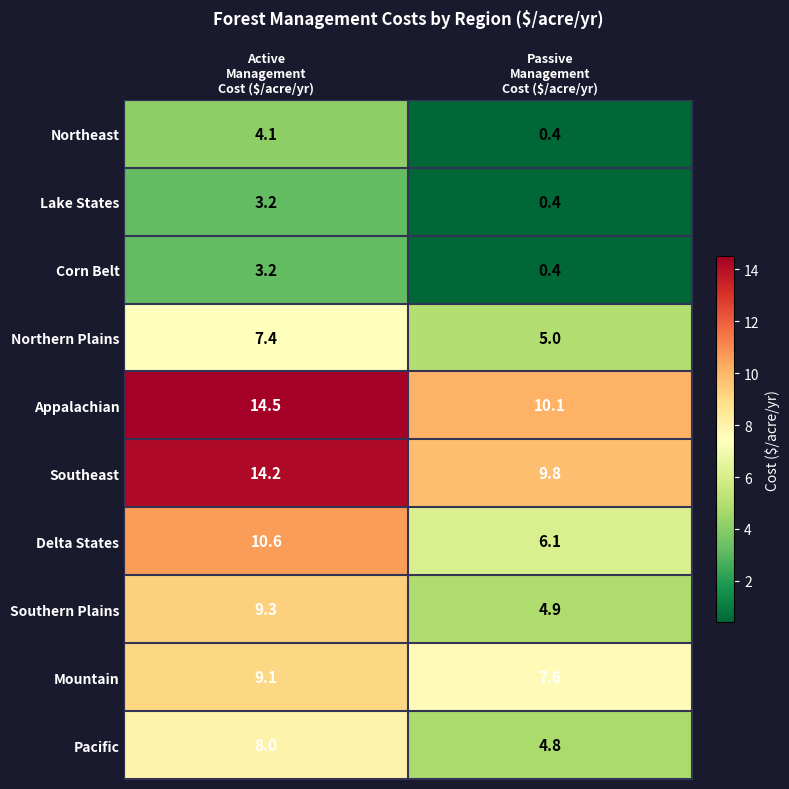

Which series has the largest total across all categories?

Appalachian